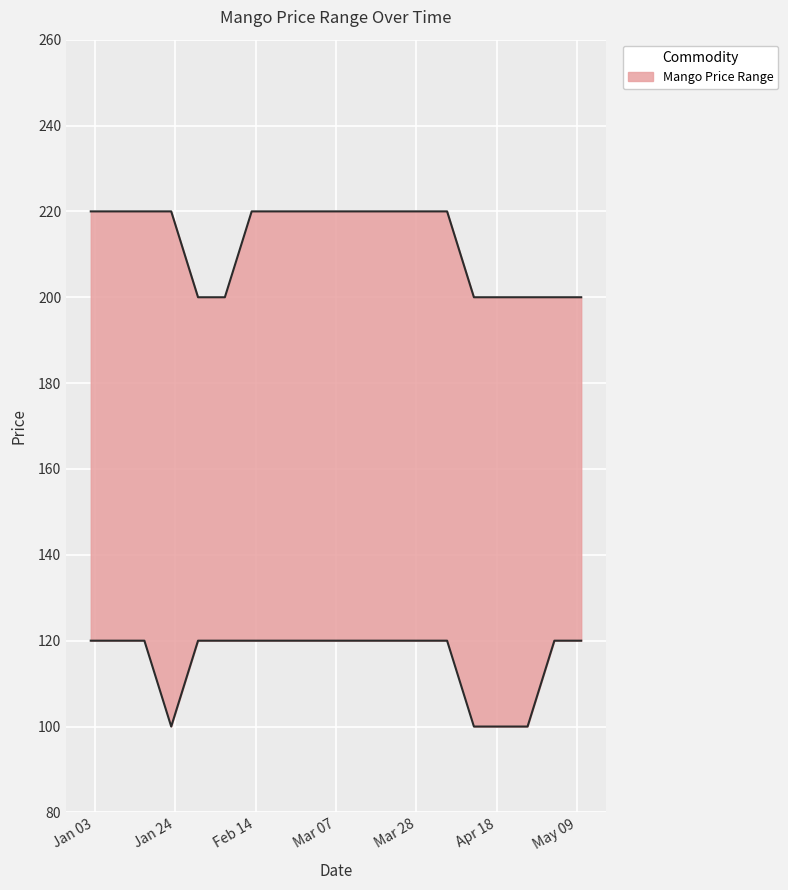

Reading right to left, what are all the values shown in this chart?

Low: 120	120	100	100	100	120	120	120	120	120	120	120	120	120	120	100	120	120	120
High: 200	200	200	200	200	220	220	220	220	220	220	220	220	200	200	220	220	220	220